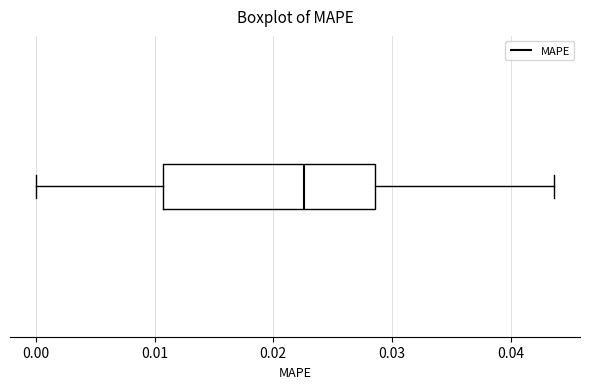

Where does the median line of the box sit on the x-axis? The values are not printed on the chart, so give them approximately, as read against the axis.

0.023